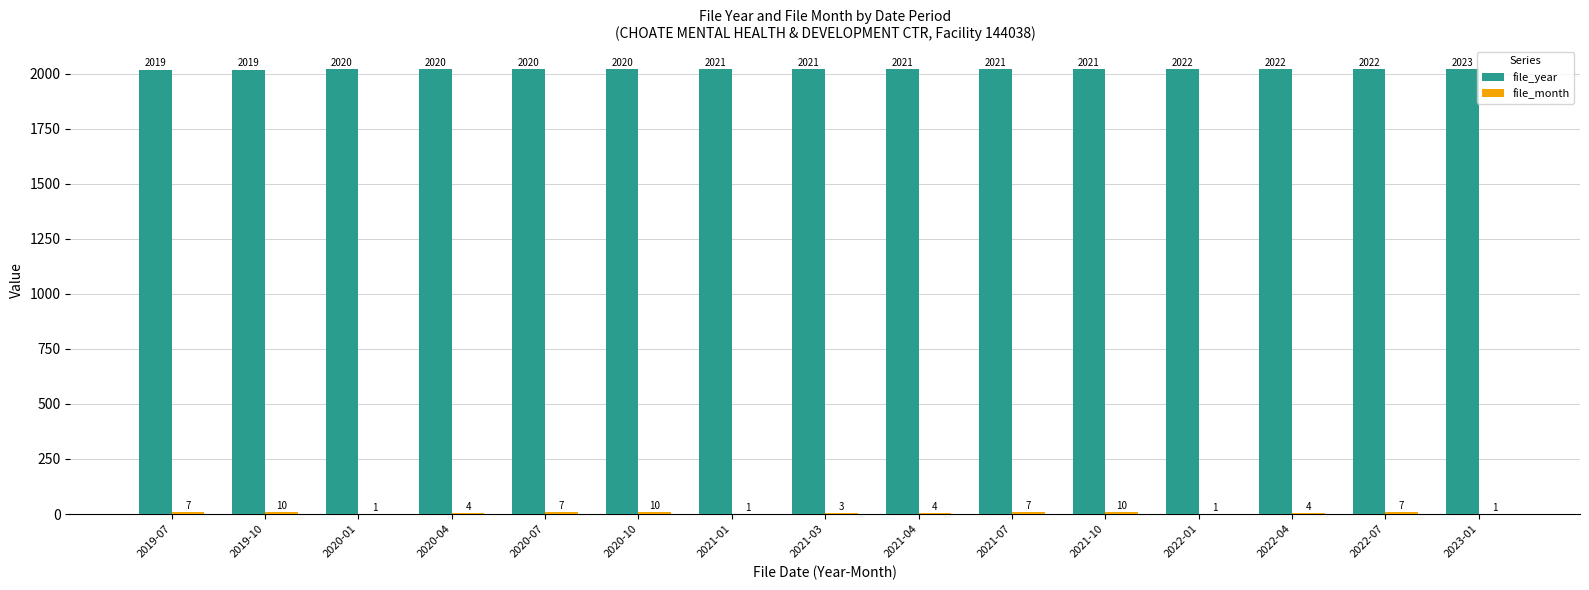

Read the file_year value at 2020-01.

2020